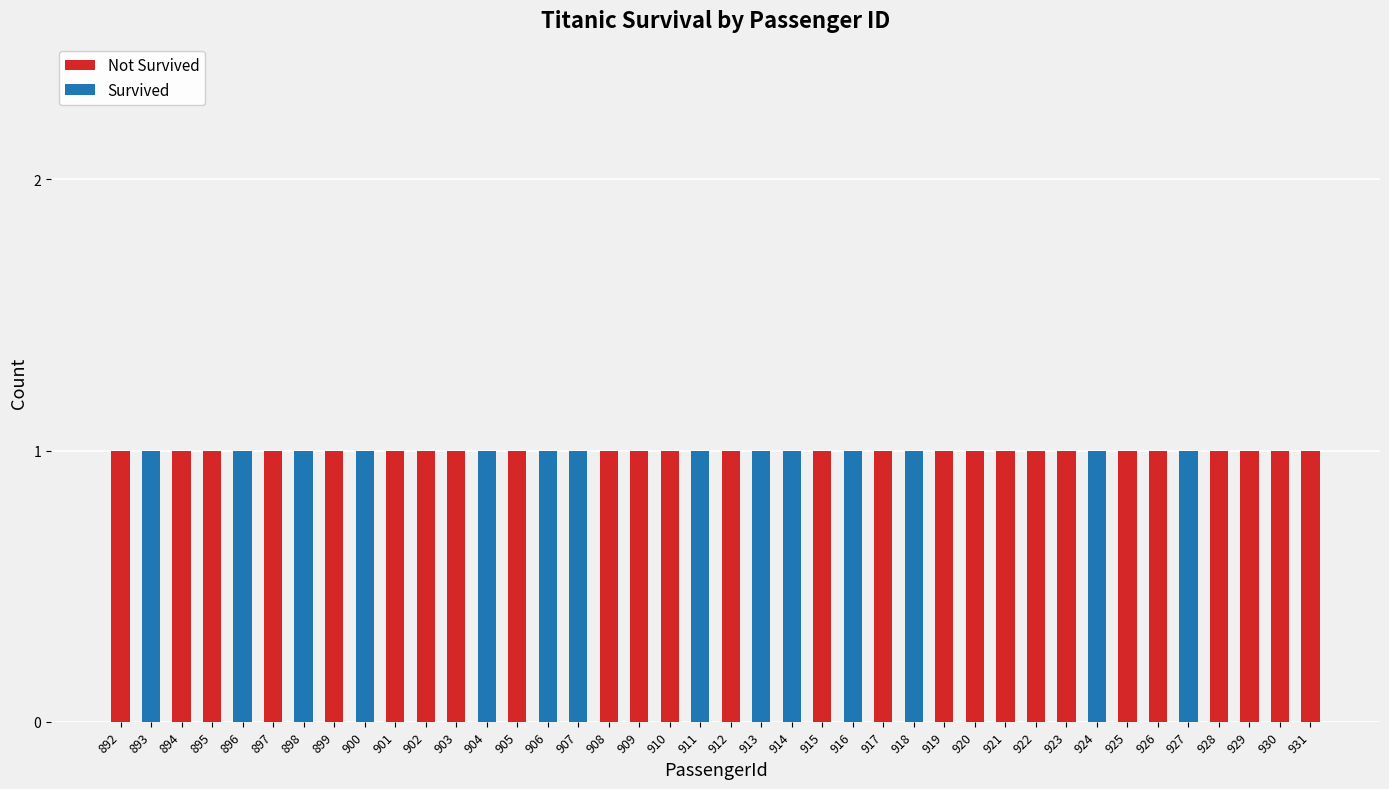

Rank the series by their maximum value, from lowest to highest.

Not Survived, Survived